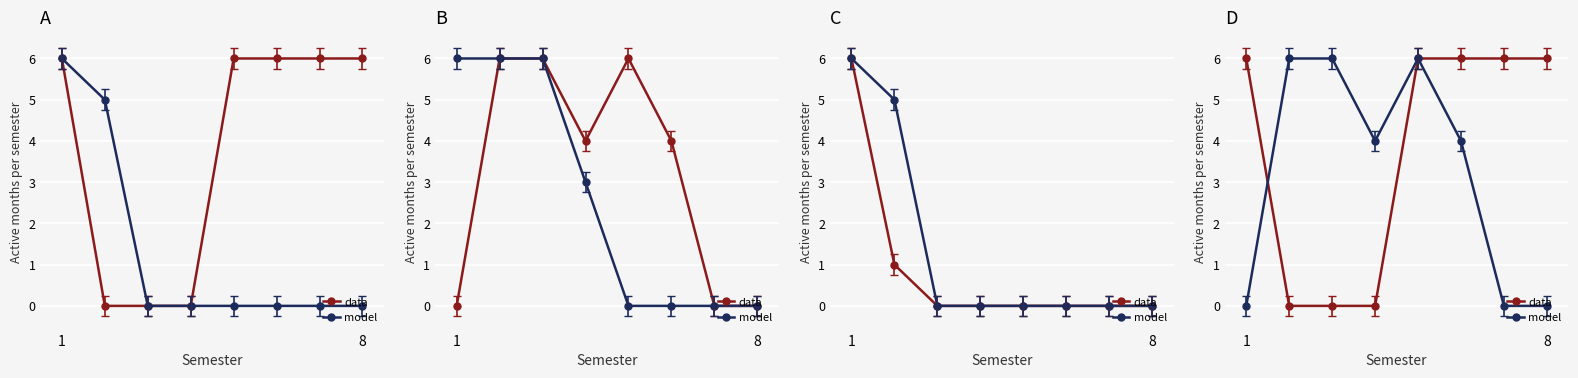

List the series in order of their overall mean, lowest first.

model, data